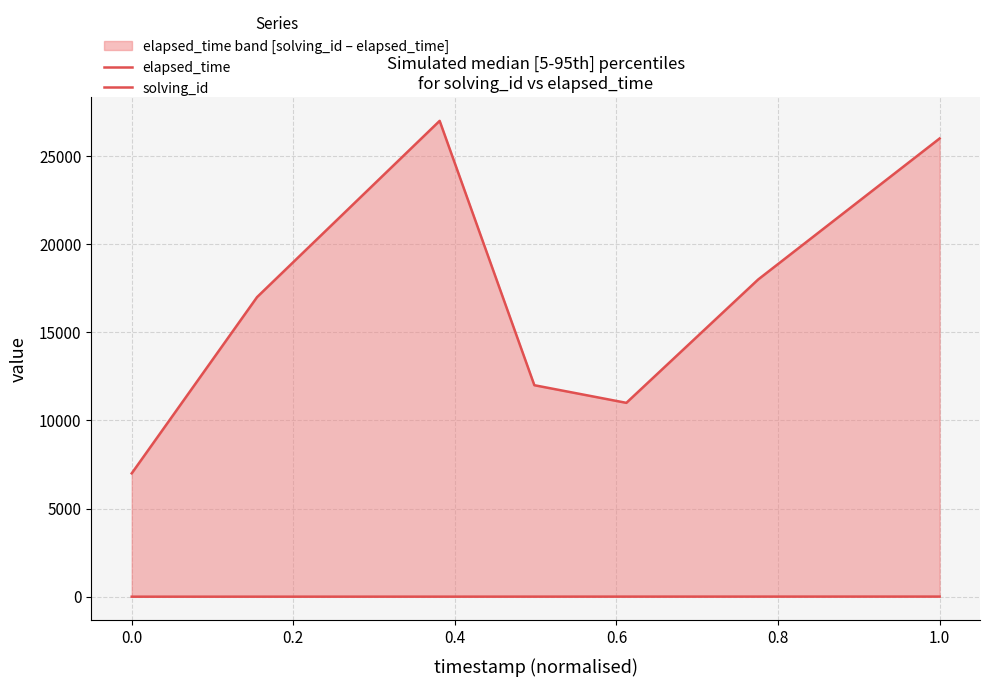

True or false: elapsed_time has more than 2 points higher than both neighbors.

False